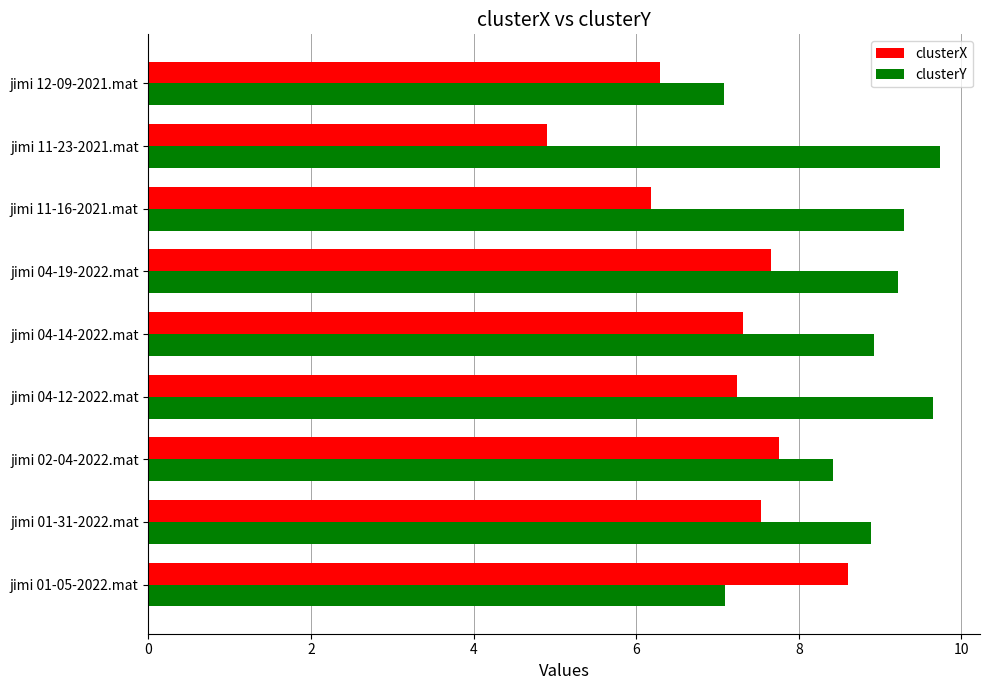

Which series has the widest spread of values?

clusterX